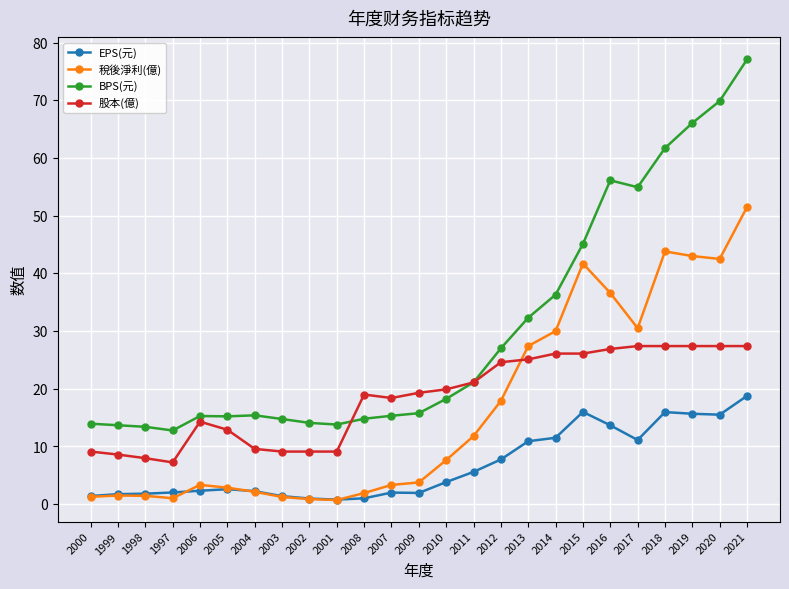

At how many categories does at least one series exceed 37?

7